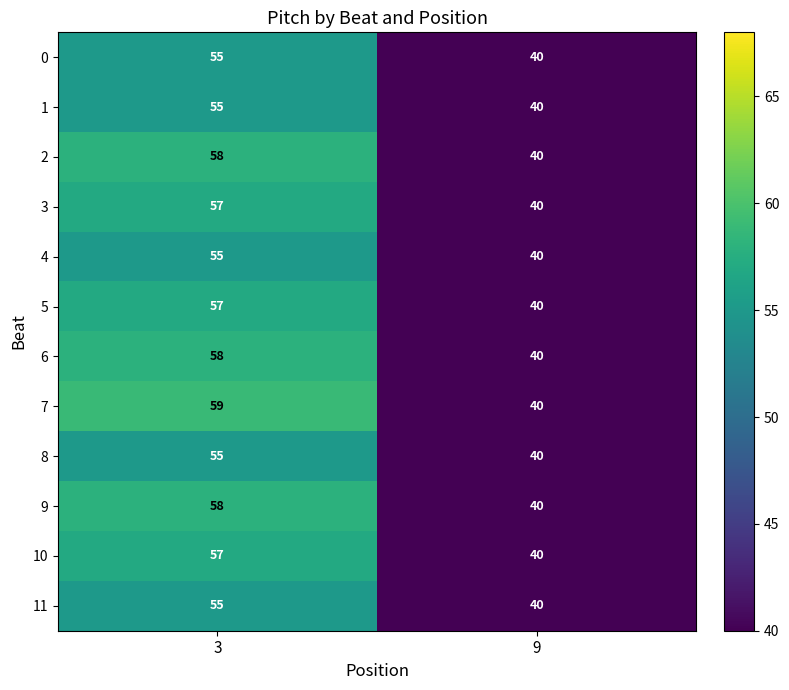

Between 3 and 9, which series saw the biggest shift?

7